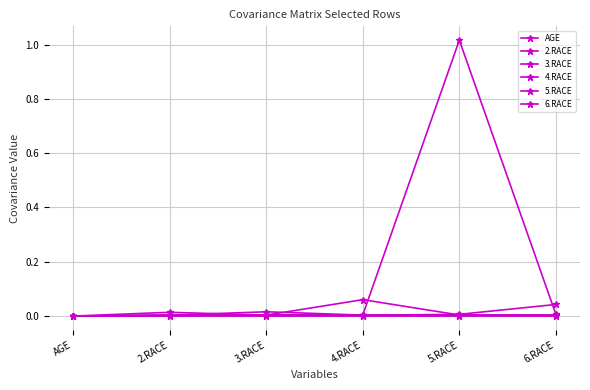

Does the chart have visible grid lines?

Yes